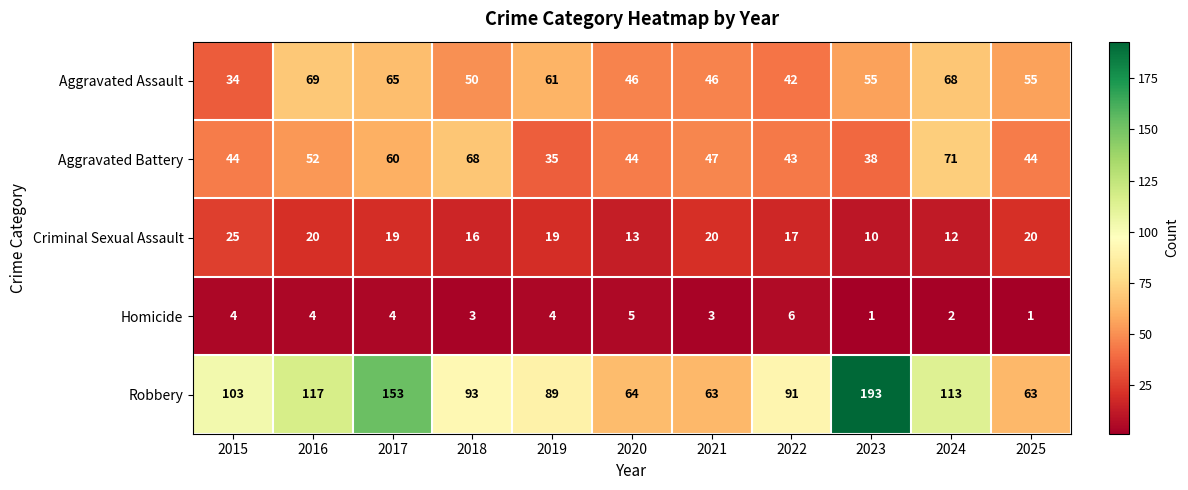

True or false: Robbery has a value of 158 at 2019.

False